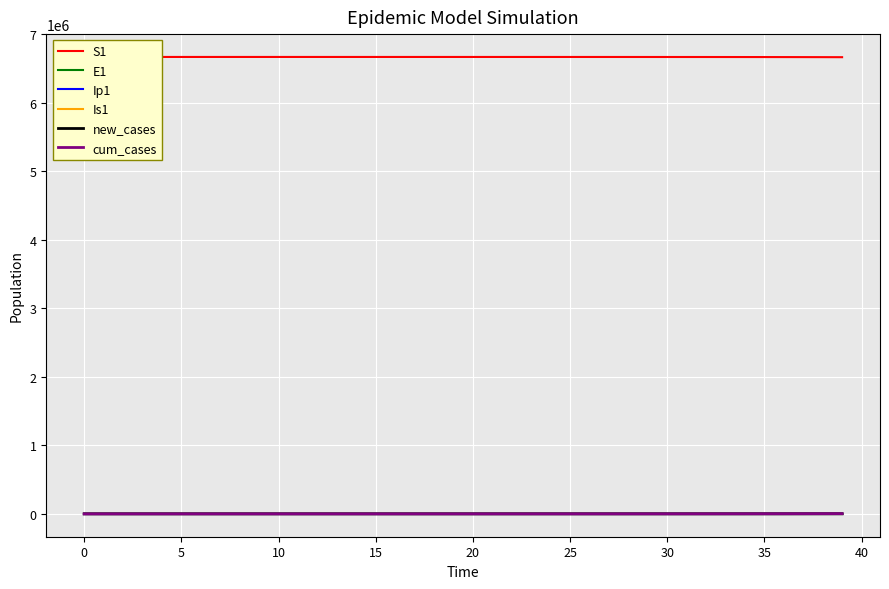

What value does the E1 series have at 36?

795.3